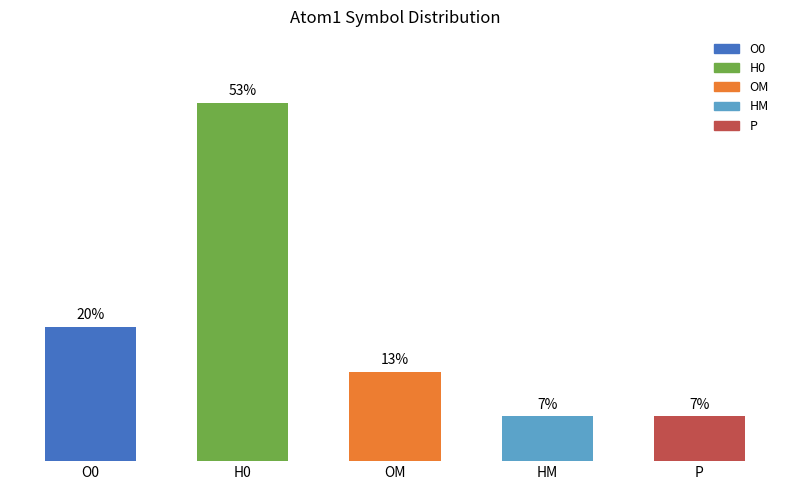

Are the bars horizontal?

No